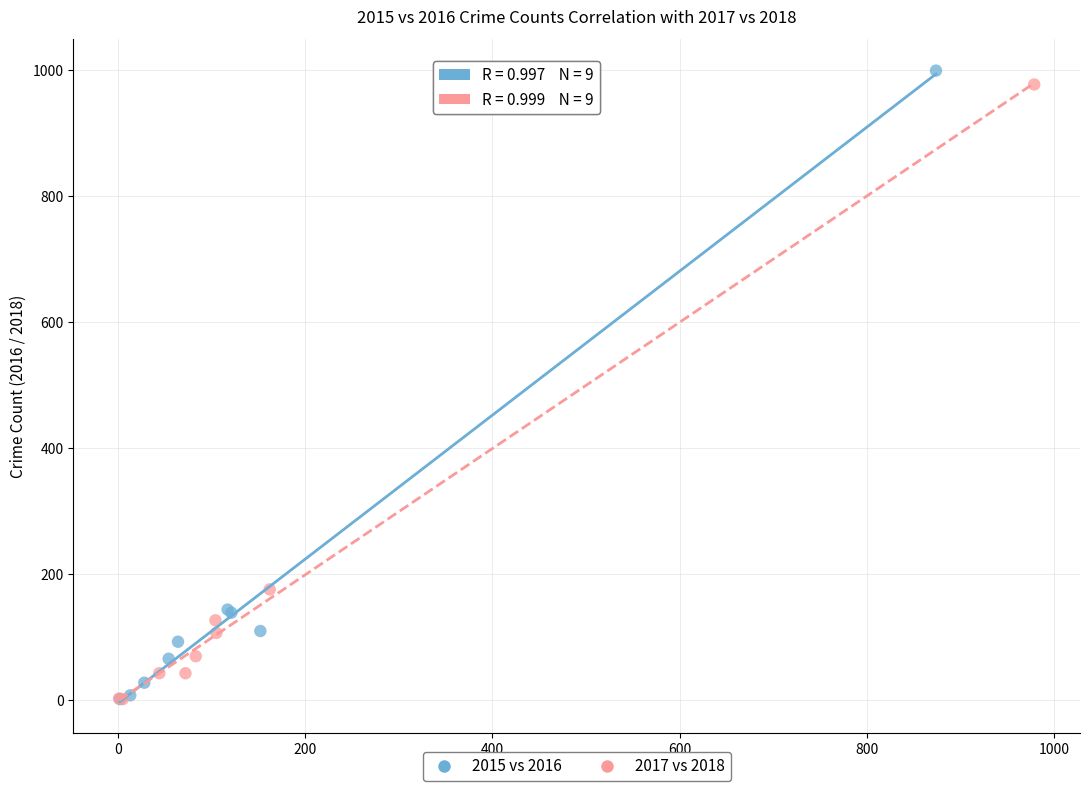

Which series has the widest spread of Y values?

2015 vs 2016